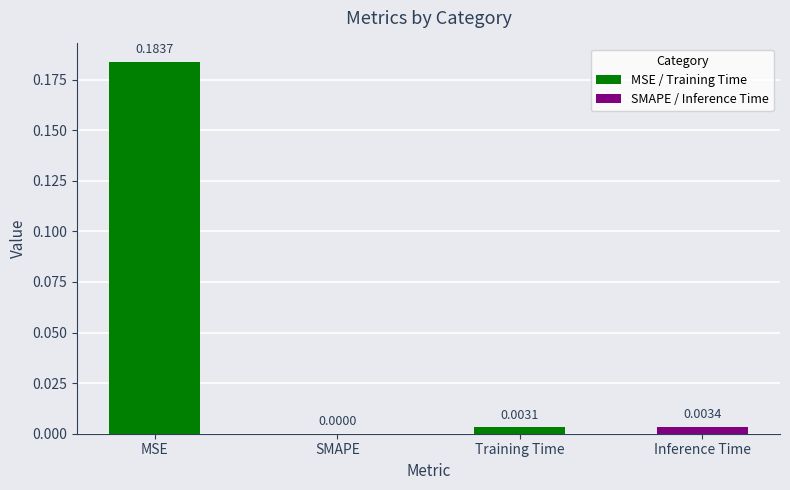

At which label is the value closest to 0?

SMAPE